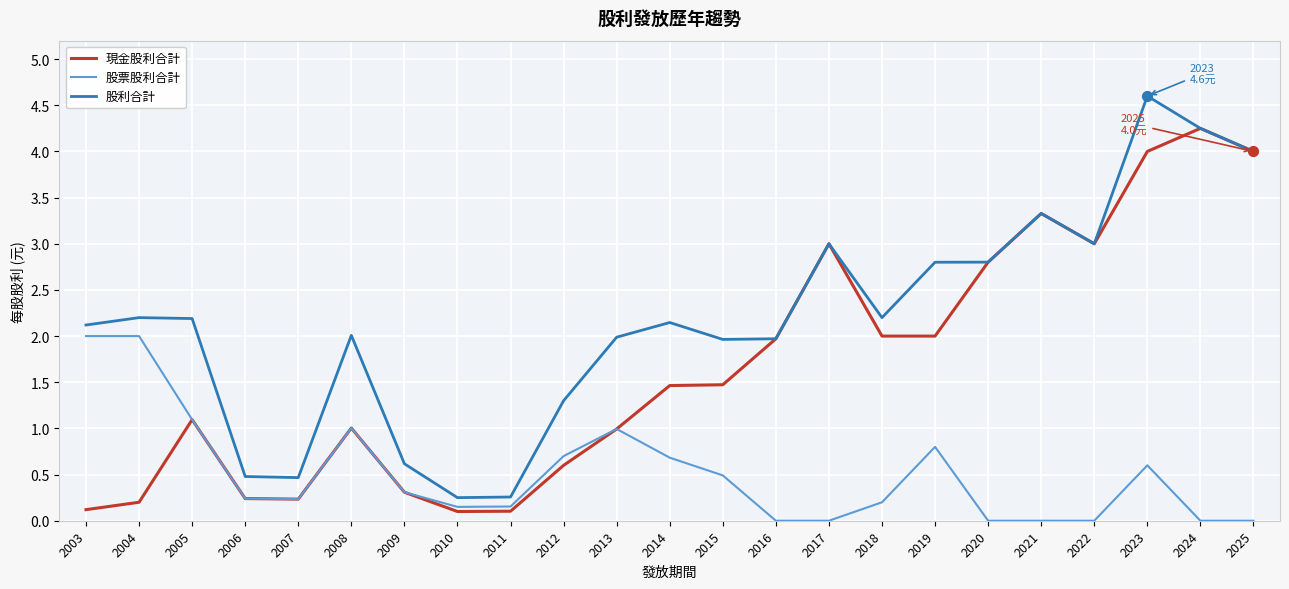

Is the value of 現金股利合計 at 2010 greater than the value of 股利合計 at 2018?

No